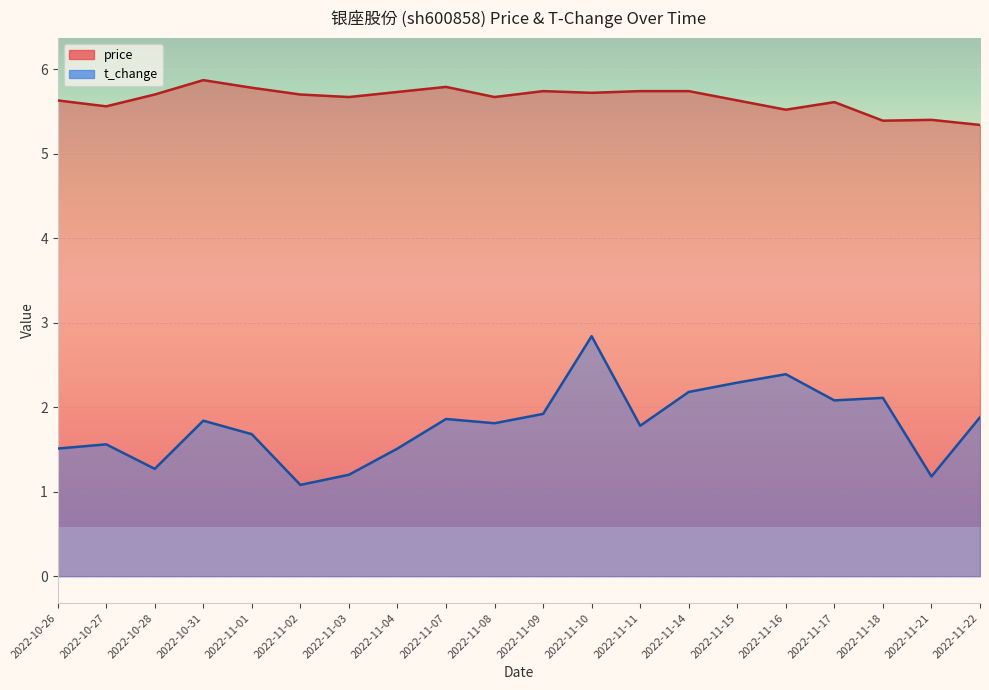

List the labels in order of price value, smallest first.

2022-11-22, 2022-11-18, 2022-11-21, 2022-11-16, 2022-10-27, 2022-11-17, 2022-10-26, 2022-11-15, 2022-11-03, 2022-11-08, 2022-10-28, 2022-11-02, 2022-11-10, 2022-11-04, 2022-11-09, 2022-11-11, 2022-11-14, 2022-11-01, 2022-11-07, 2022-10-31